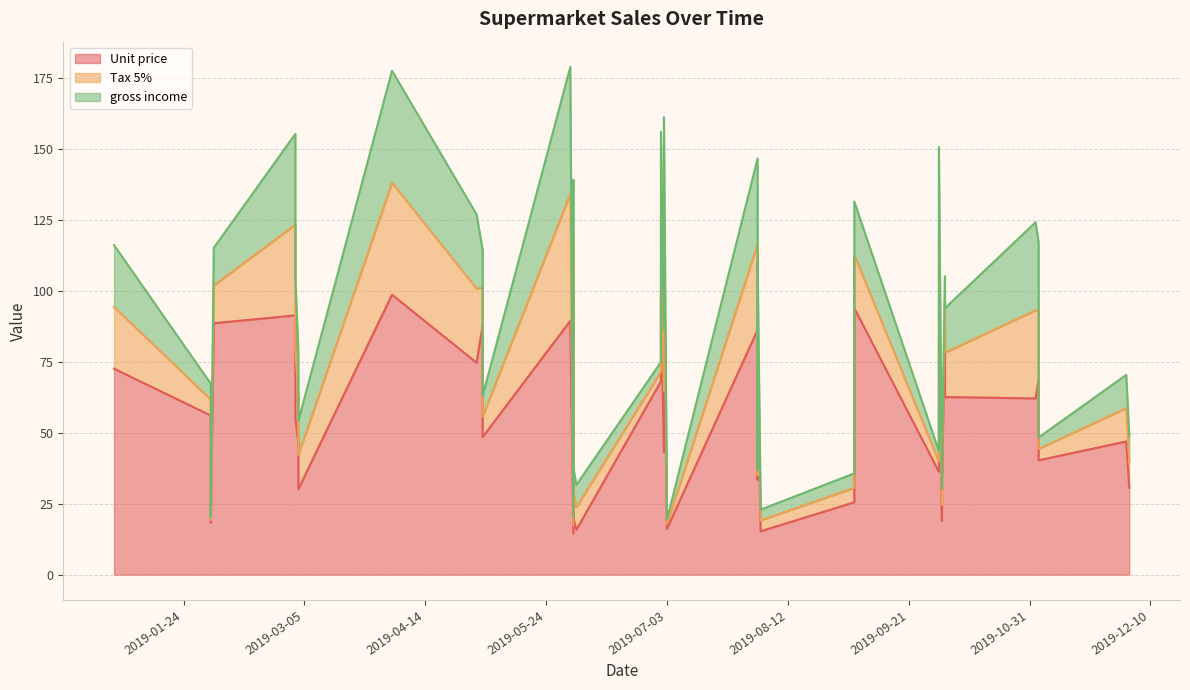

Where is Unit price nearest to the value 56?

2019-02-02